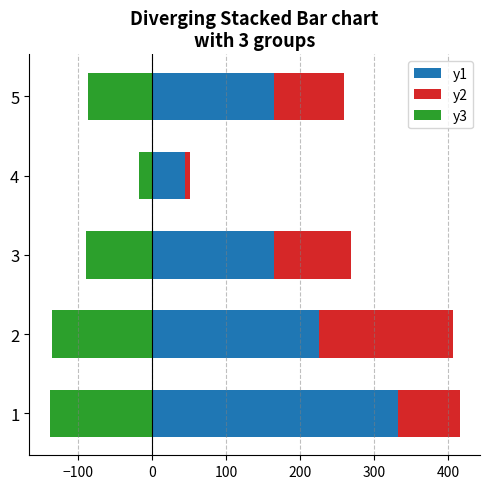

Is the value of y1 at 3 greater than the value of y3 at 3?

Yes